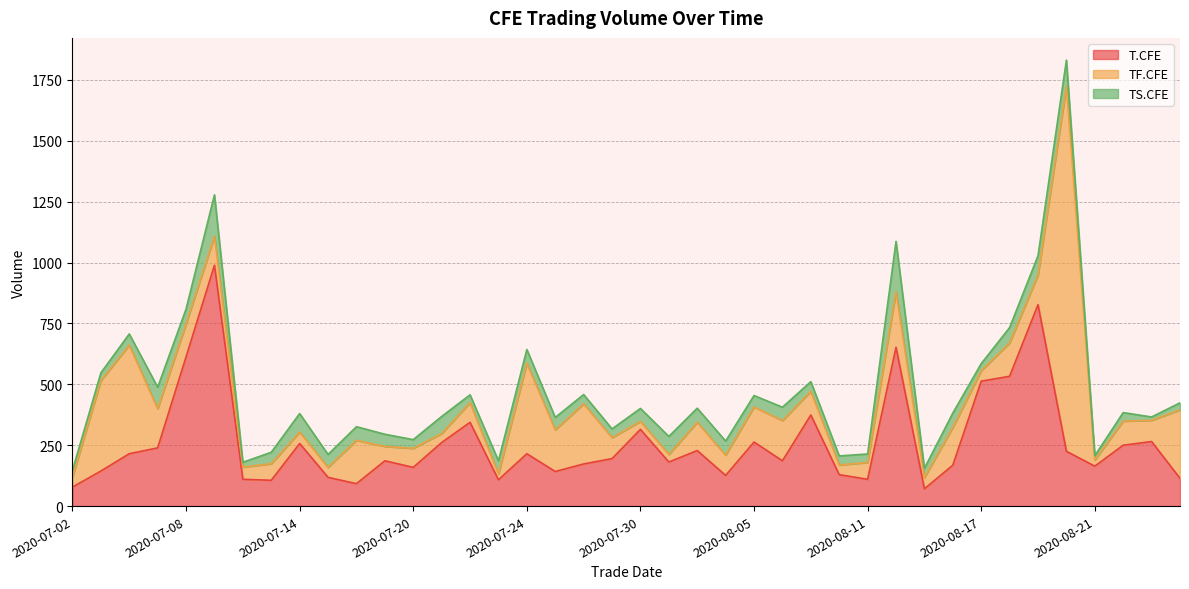

List the series in order of their peak value, lowest first.

TS.CFE, T.CFE, TF.CFE